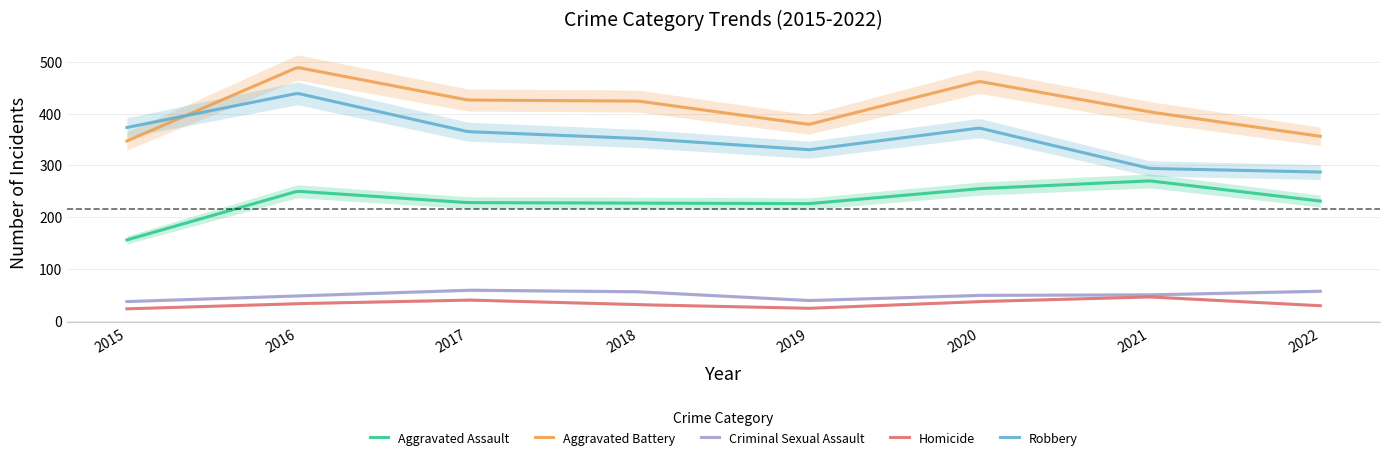

True or false: Criminal Sexual Assault and Aggravated Battery cross at least once.

False